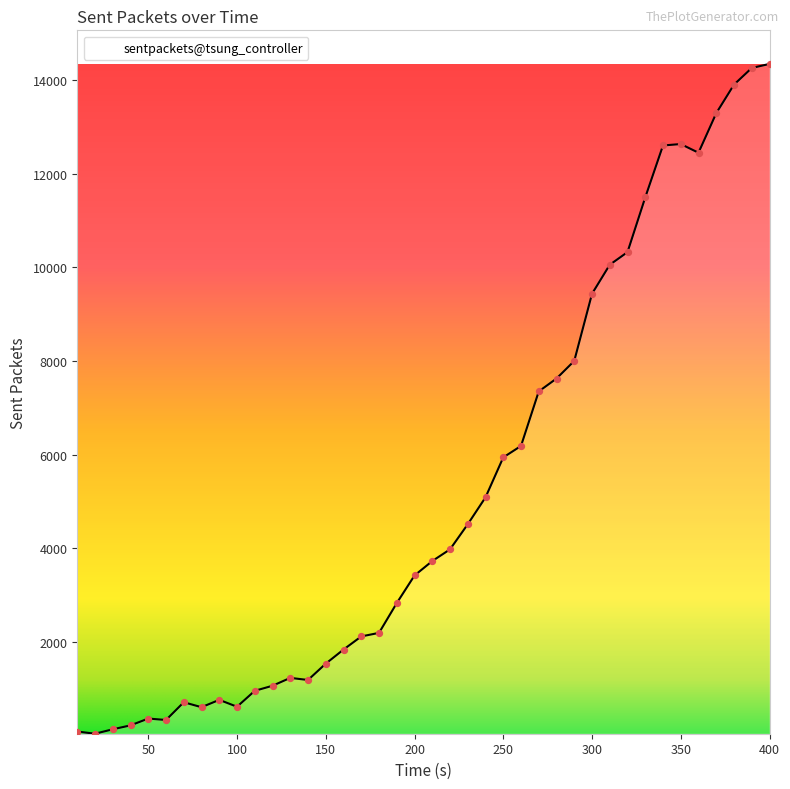

What is the greatest value displayed?

14341